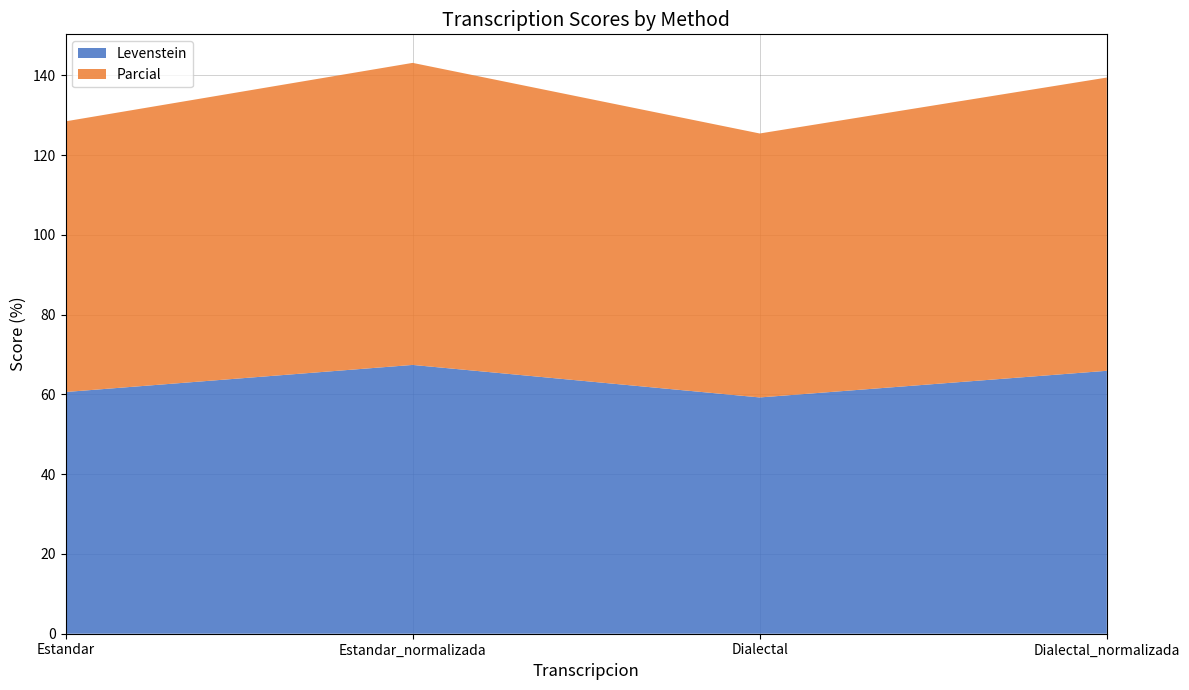

Reading left to right, transcribe all the data shown in this chart.

Levenstein: 60.6	67.4	59.2	65.9
Parcial: 67.9	75.7	66.2	73.5